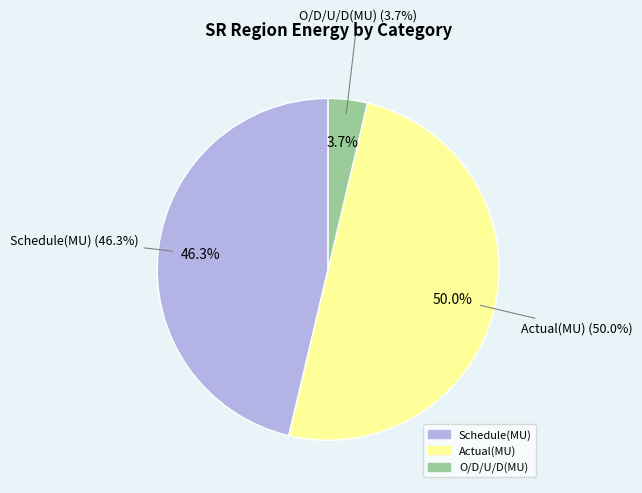

Which has a higher value, O/D/U/D(MU) or Schedule(MU)?

Schedule(MU)